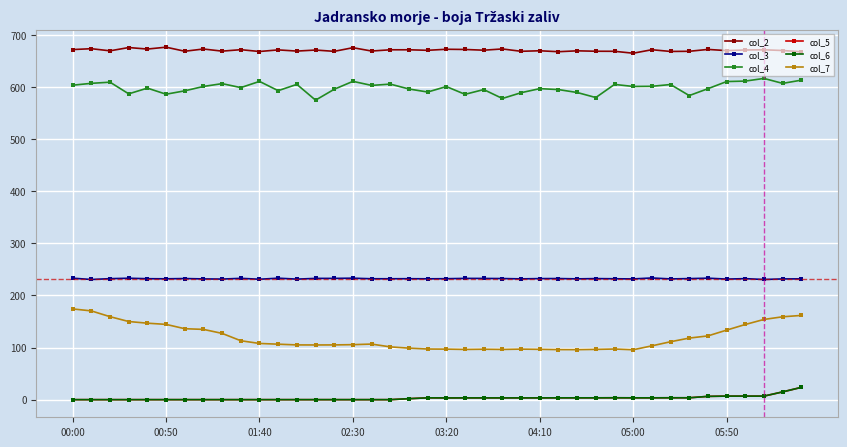

Where is the first local maximum for col_7?

16